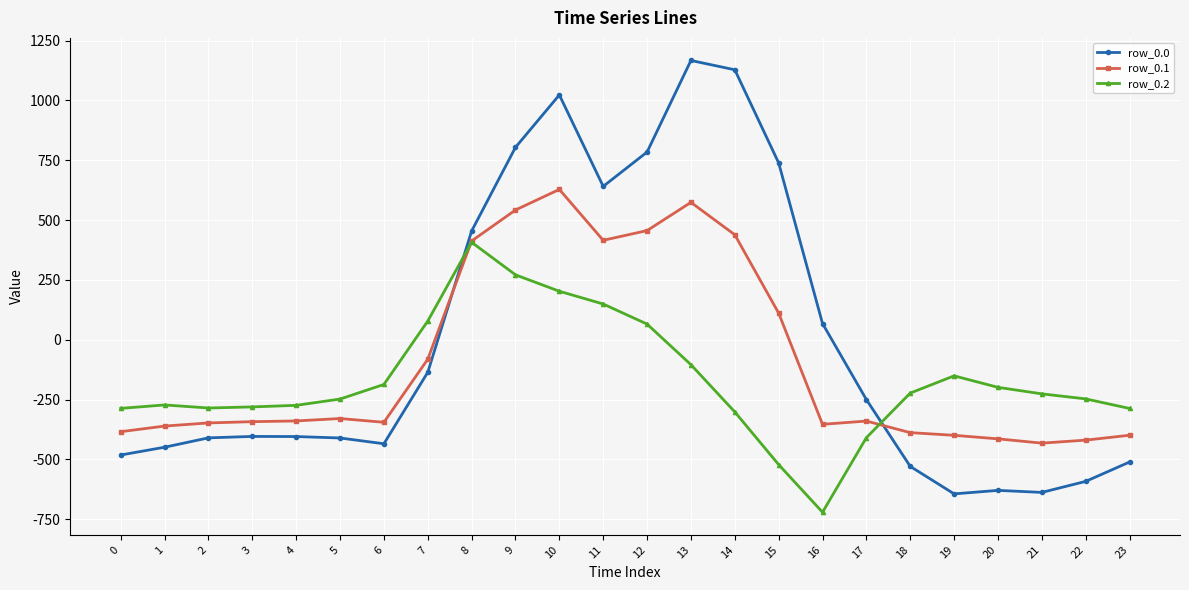

Rank the series at 2 from lowest to highest value.

row_0.0, row_0.1, row_0.2